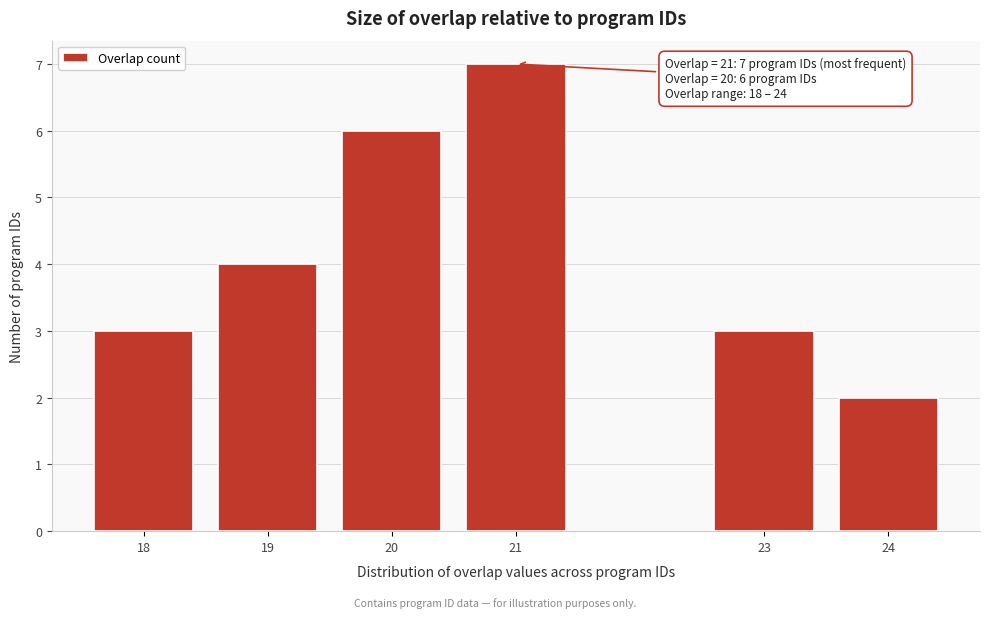

Reading right to left, list all the values displayed in this chart.

2	3	7	6	4	3